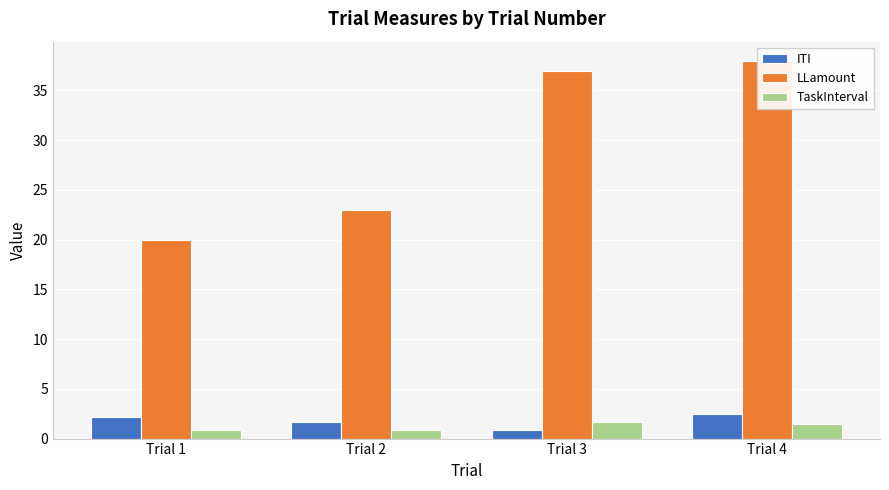

What is the greatest value displayed?

38.0